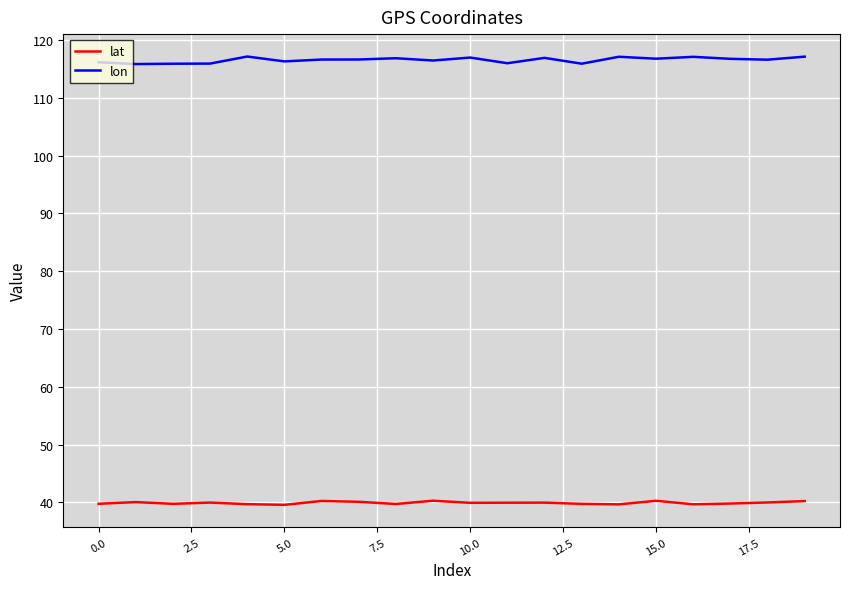

What is the smallest value displayed?

39.6